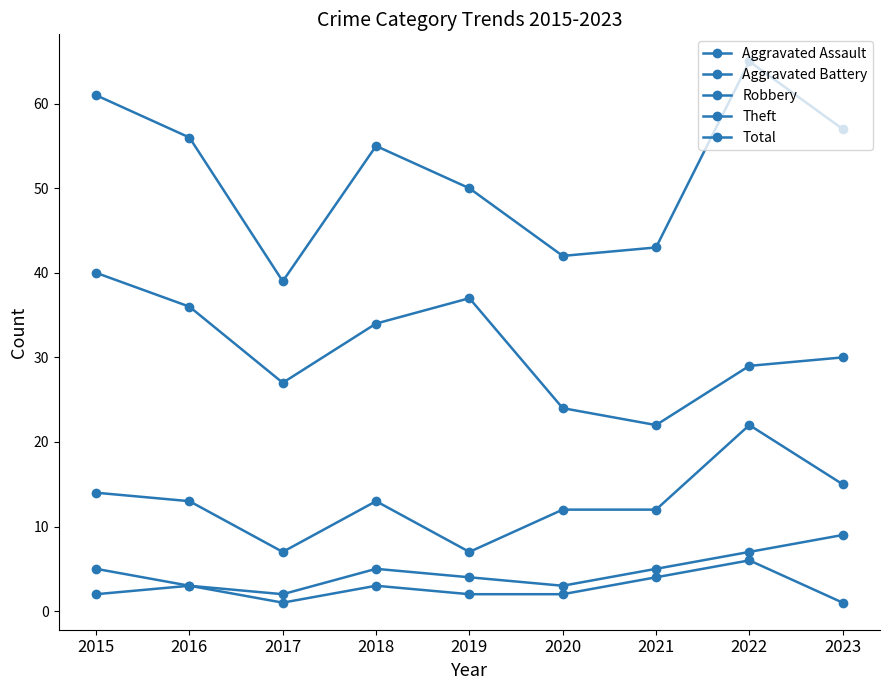

What is the difference between the maximum and minimum values in the Aggravated Battery series?

7